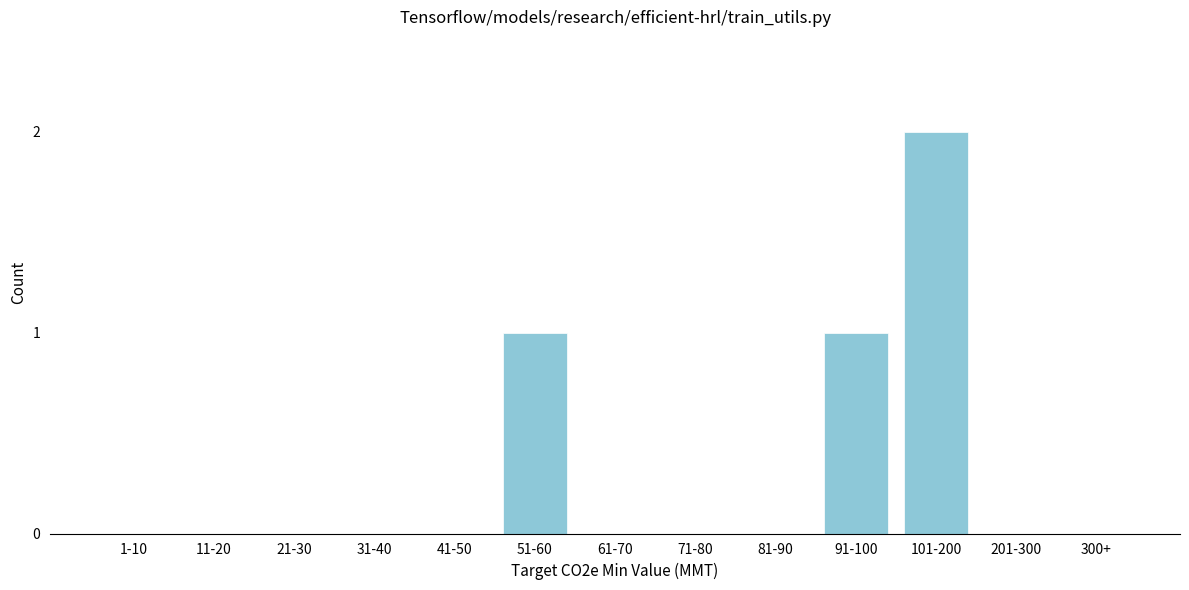

Reading left to right, extract all data points from this chart.

1-10=0	11-20=0	21-30=0	31-40=0	41-50=0	51-60=1	61-70=0	71-80=0	81-90=0	91-100=1	101-200=2	201-300=0	300+=0